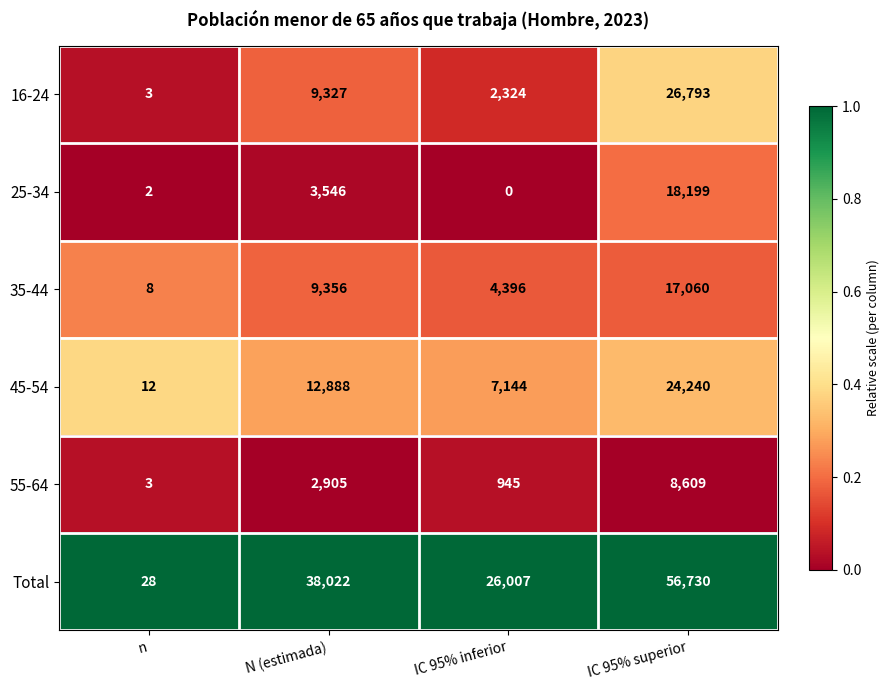

At which category does the chart reach its minimum across all series?

IC 95% inferior